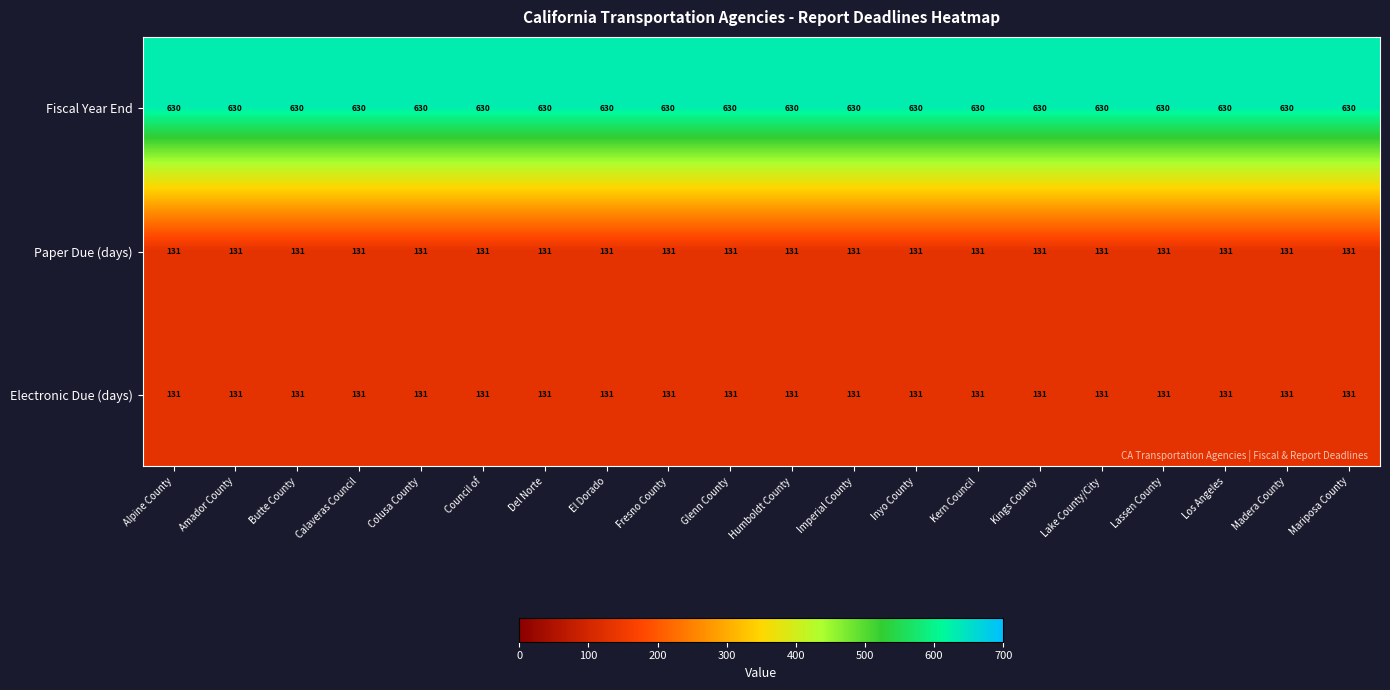

What is the minimum value shown in the chart?

131